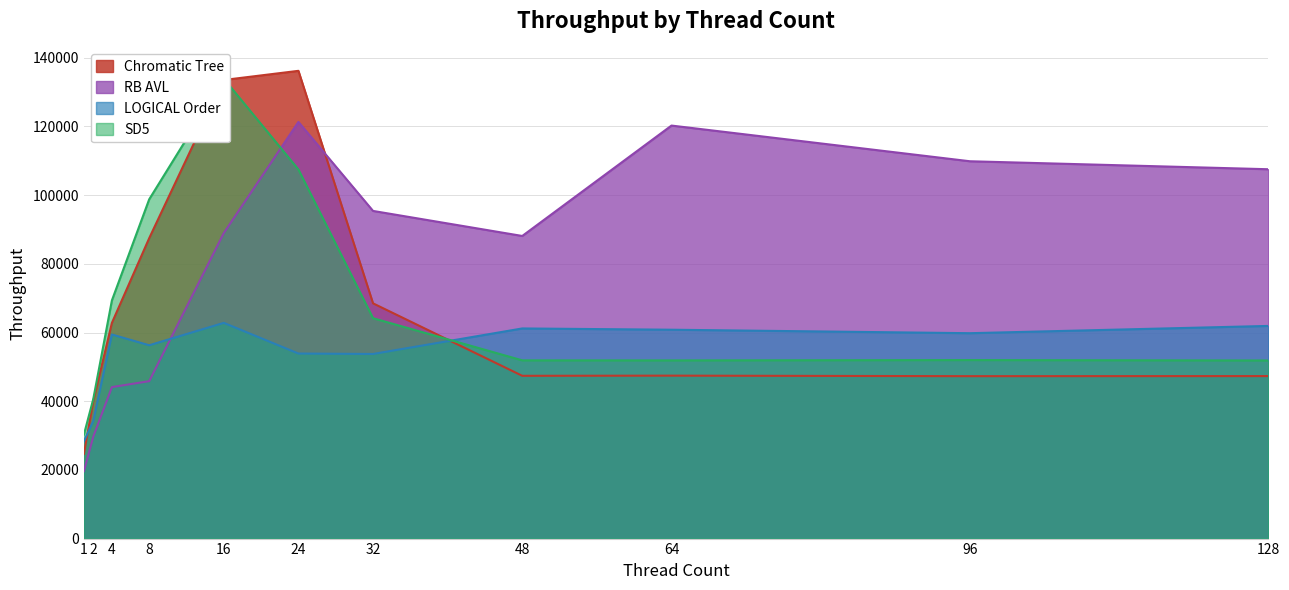

At how many categories does at least one series exceed 104147?

5